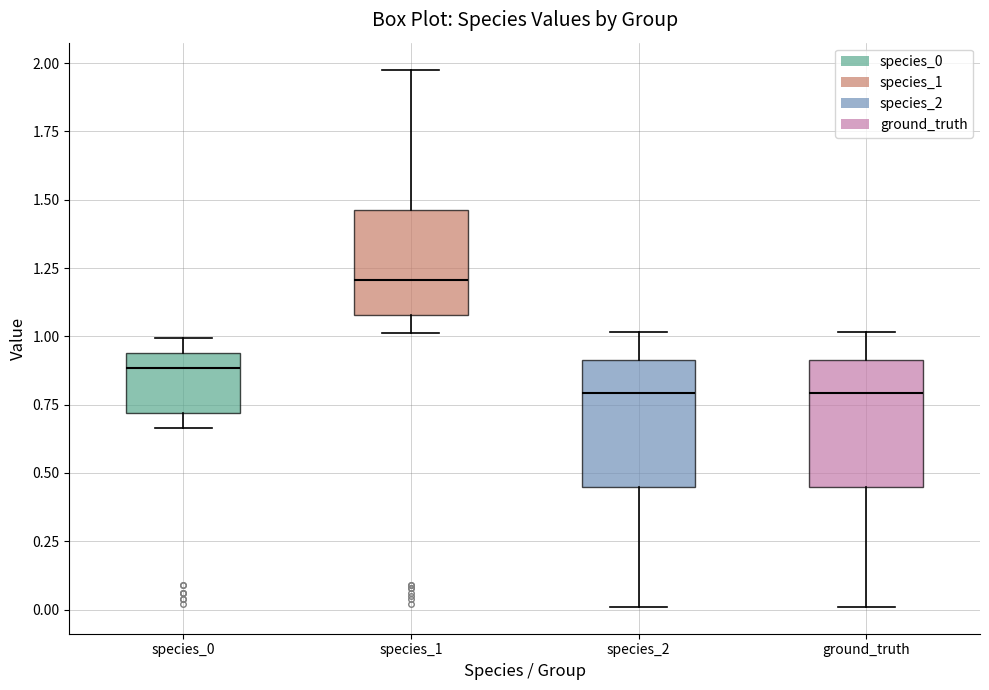

Reading left to right, read every box against the y-axis: the position of its median line, the range the box covers, and the ends of its whiskers. The values are not printed on the chart, so give them approximately, as read against the axis.

species_0: median 0.90, box 0.70 to 0.95, whiskers 0.65 to 1.00
species_1: median 1.20, box 1.10 to 1.45, whiskers 1.00 to 2.00
species_2: median 0.80, box 0.45 to 0.90, whiskers 0.00 to 1.00
ground_truth: median 0.80, box 0.45 to 0.90, whiskers 0.00 to 1.00